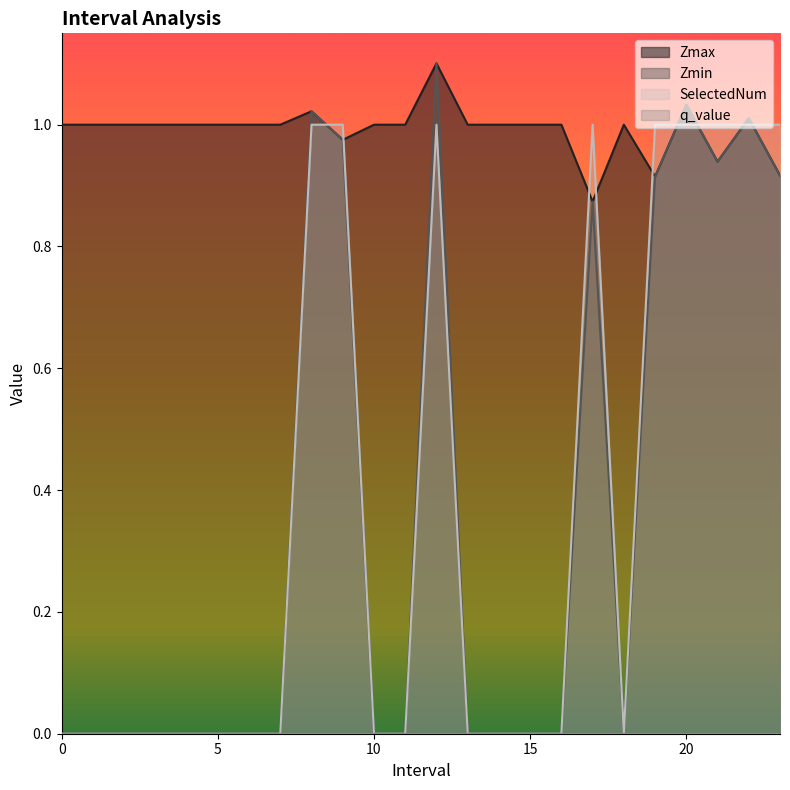

At which label does SelectedNum reach its peak?

8.0